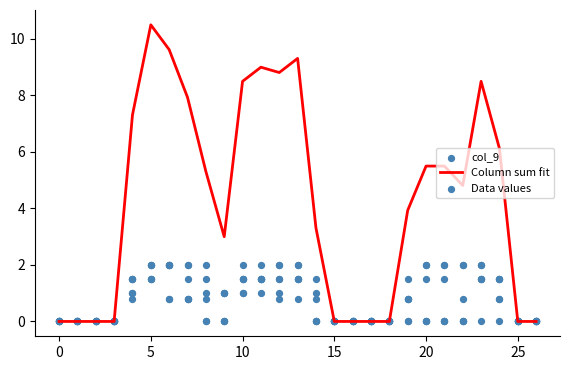

The Column sum fit series shows 4.5 at 15. True or false?

False